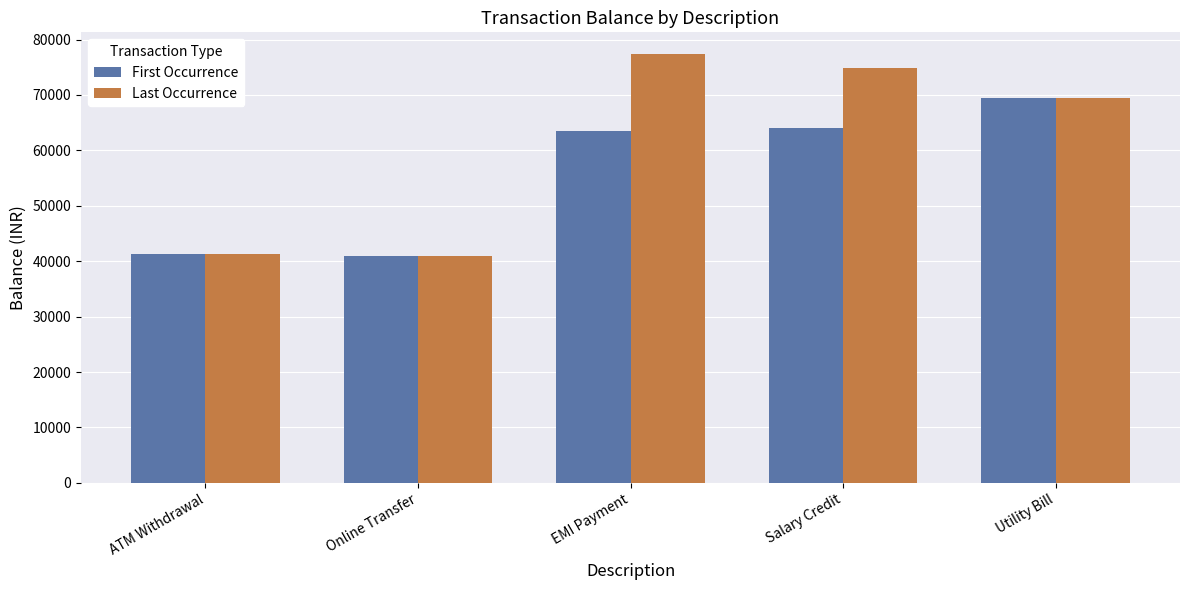

Which series has the largest total across all categories?

Last Occurrence